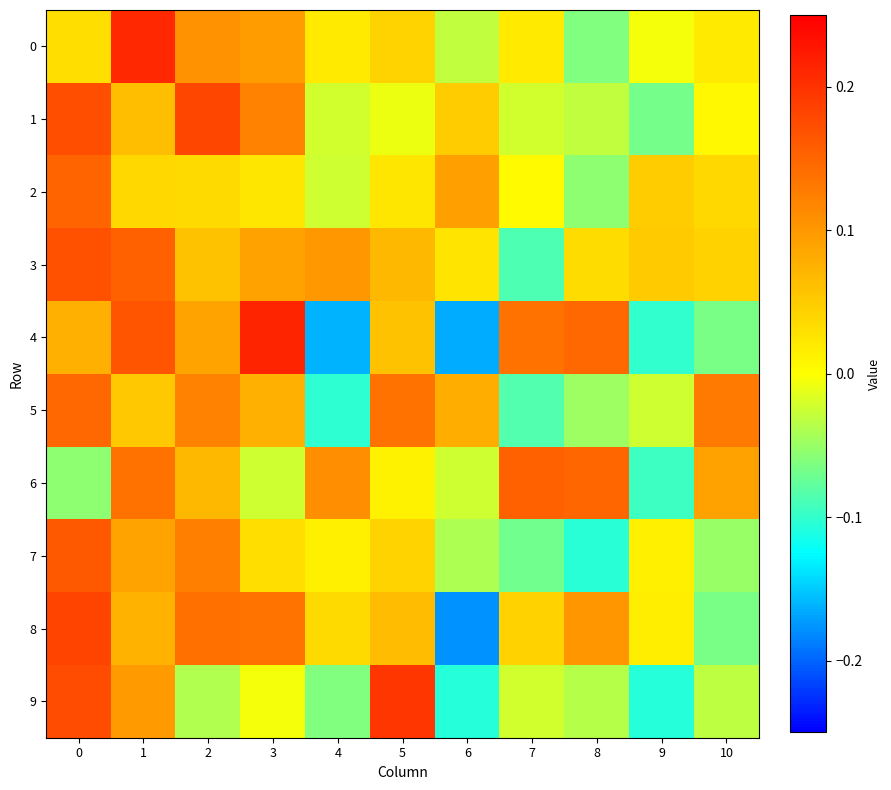

Rank the series by their maximum value, from highest to lowest.

4, 0, 9, 8, 1, 3, 7, 6, 2, 5